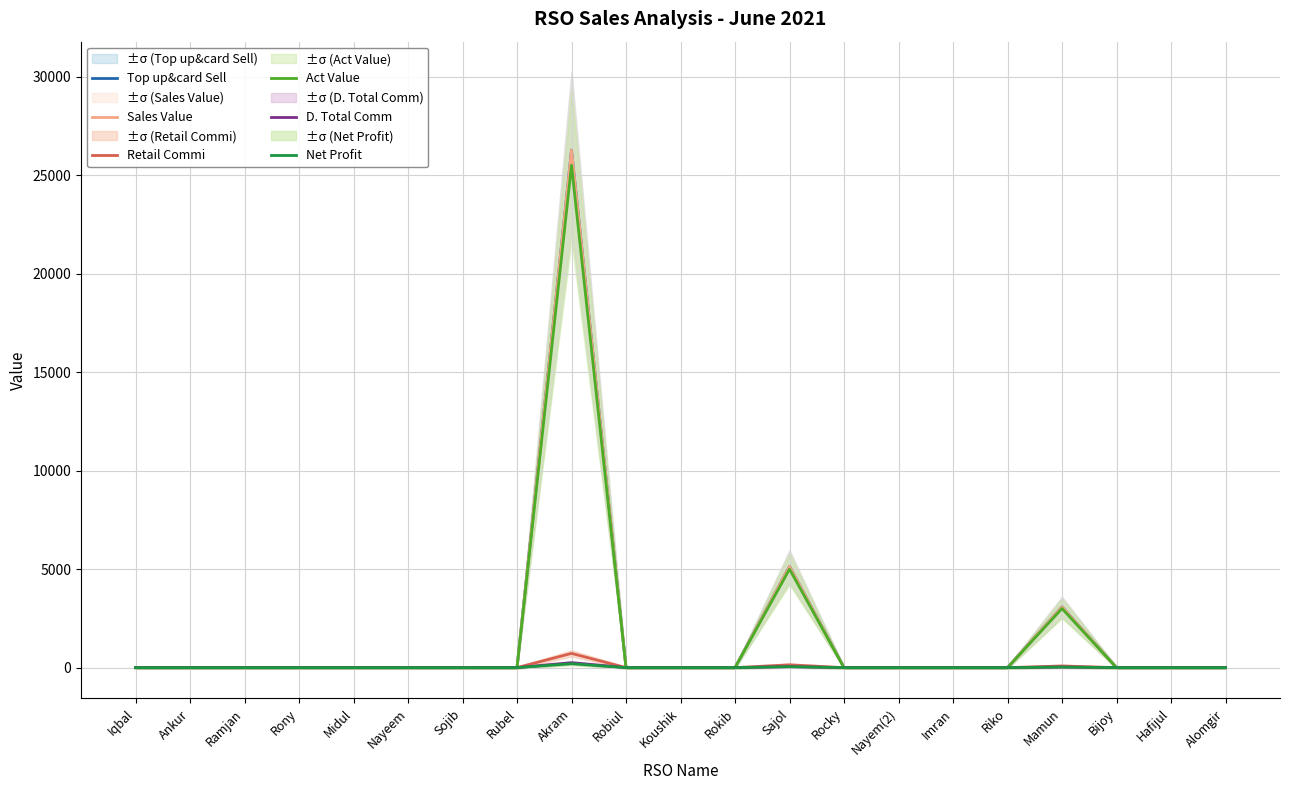

Between Nayeem and Bijoy, which series saw the biggest shift?

Top up&card Sell